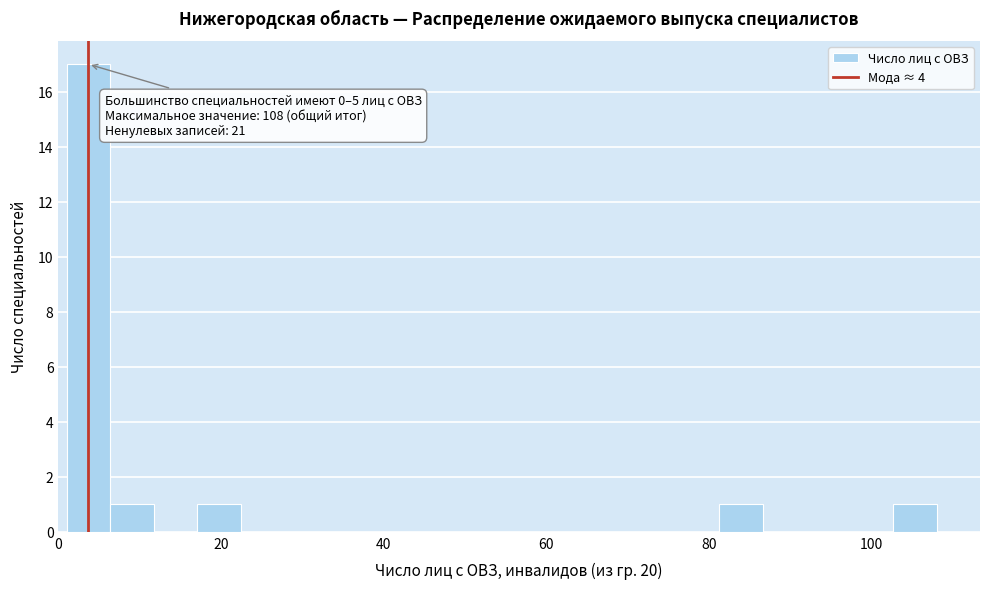

Around what value on the x-axis is the tallest bar? Give the approximate position of its centre, as read against the axis.

4